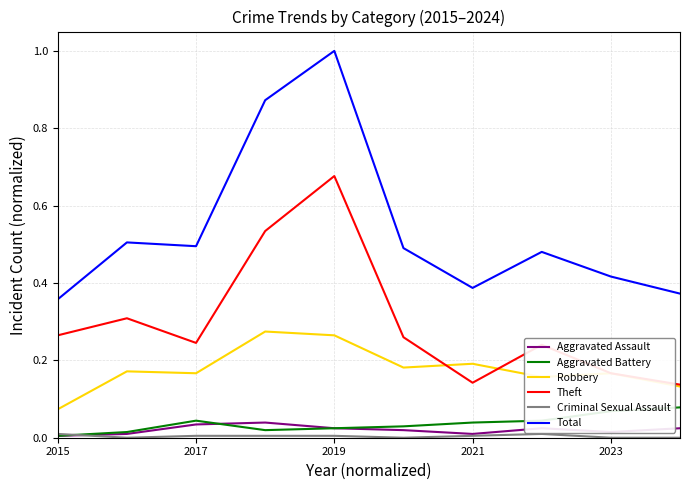

True or false: Robbery and Aggravated Battery intersect in this chart.

False